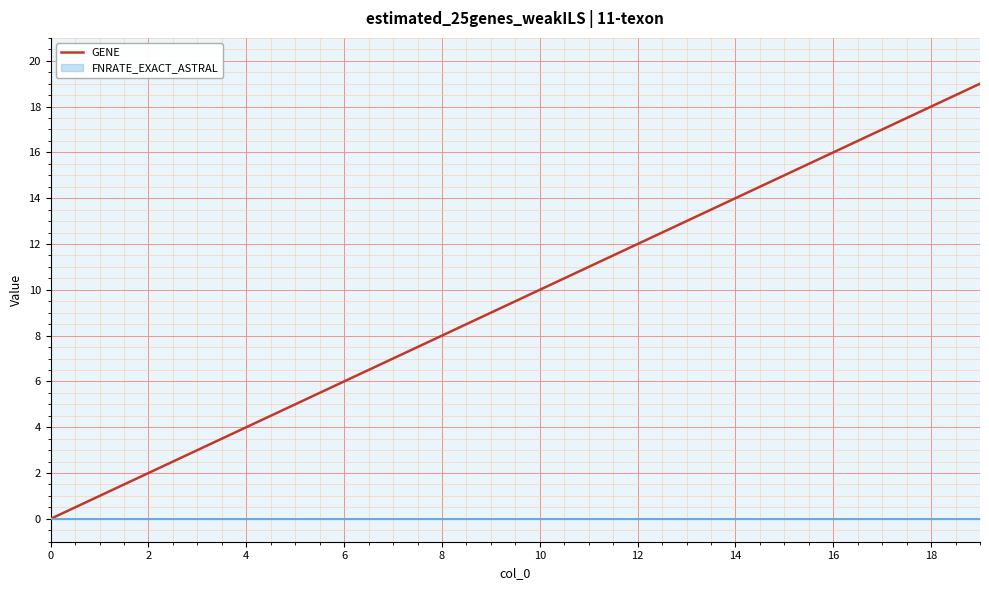

The value of GENE at 8 is 4. True or false?

False